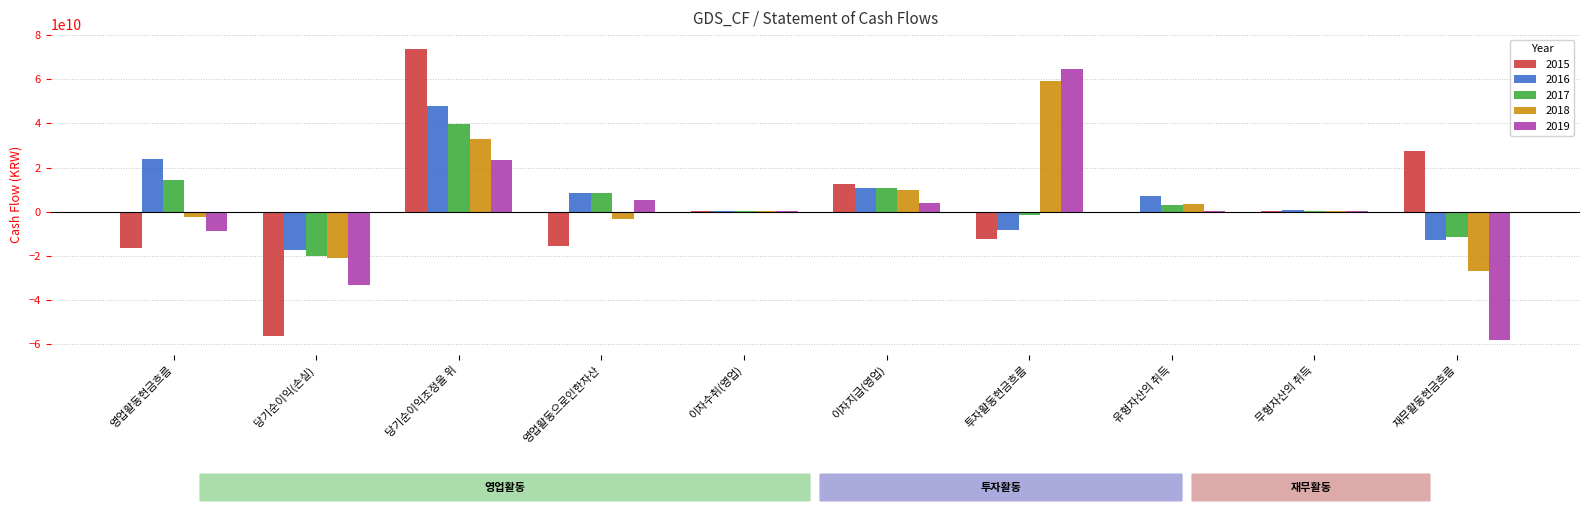

Which series has the widest spread of values?

2015